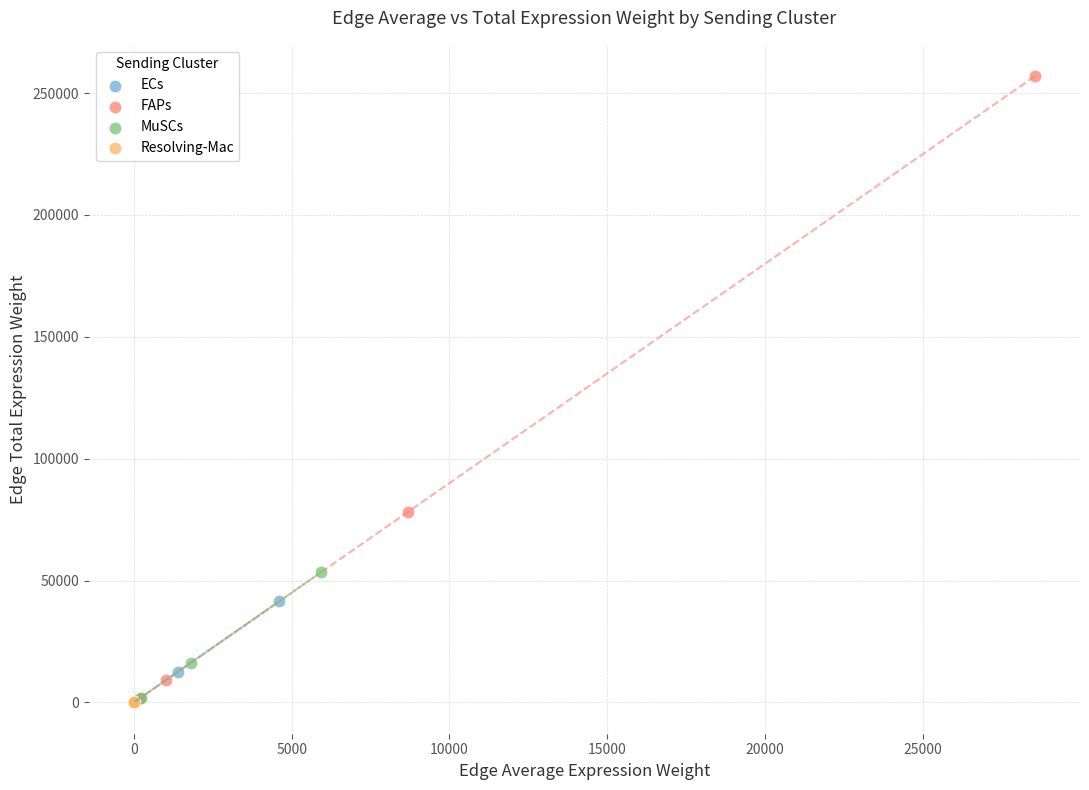

Which series has the widest spread of Y values?

FAPs